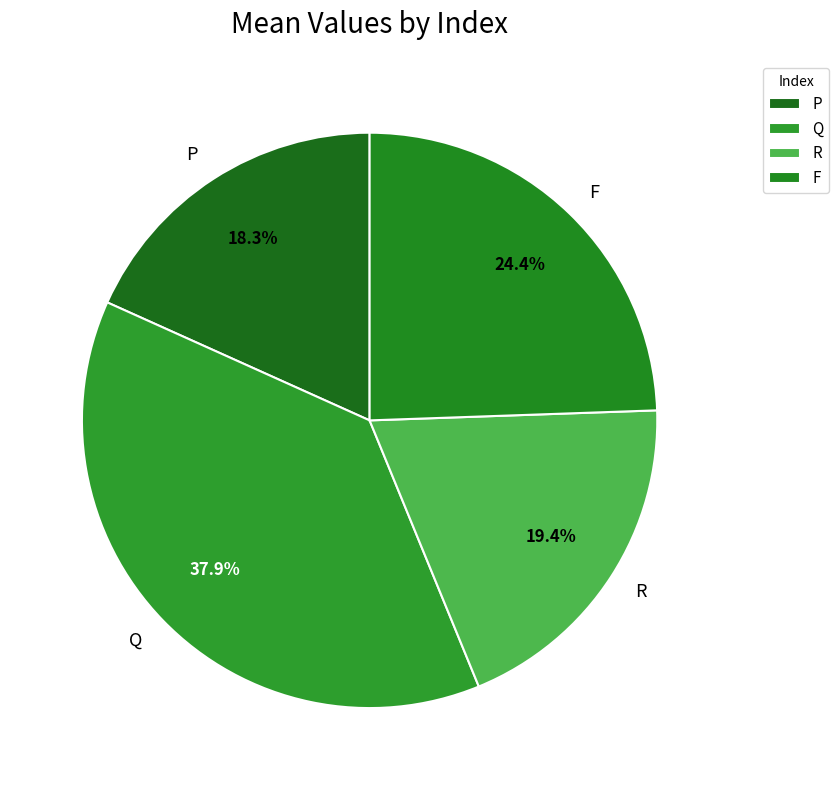

Is the sum of P and R greater than half?

No